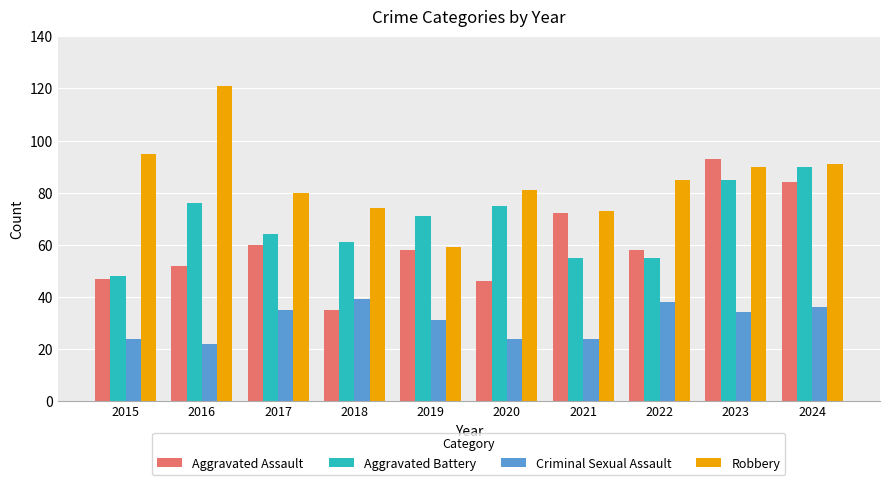

How many series are shown in this chart?

4